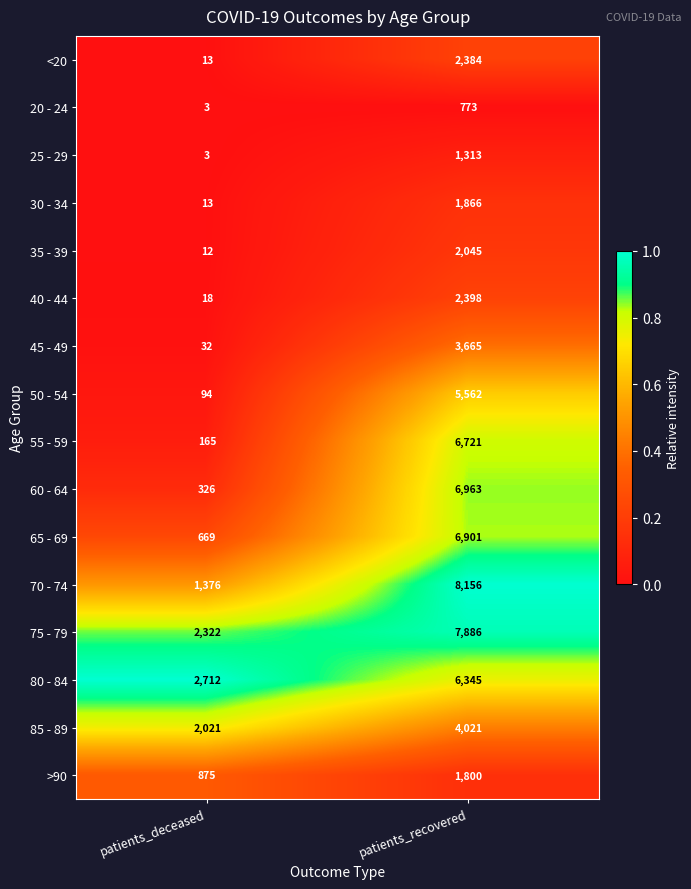

What is the difference between the 25 - 29 values at patients_deceased and patients_recovered?

1310